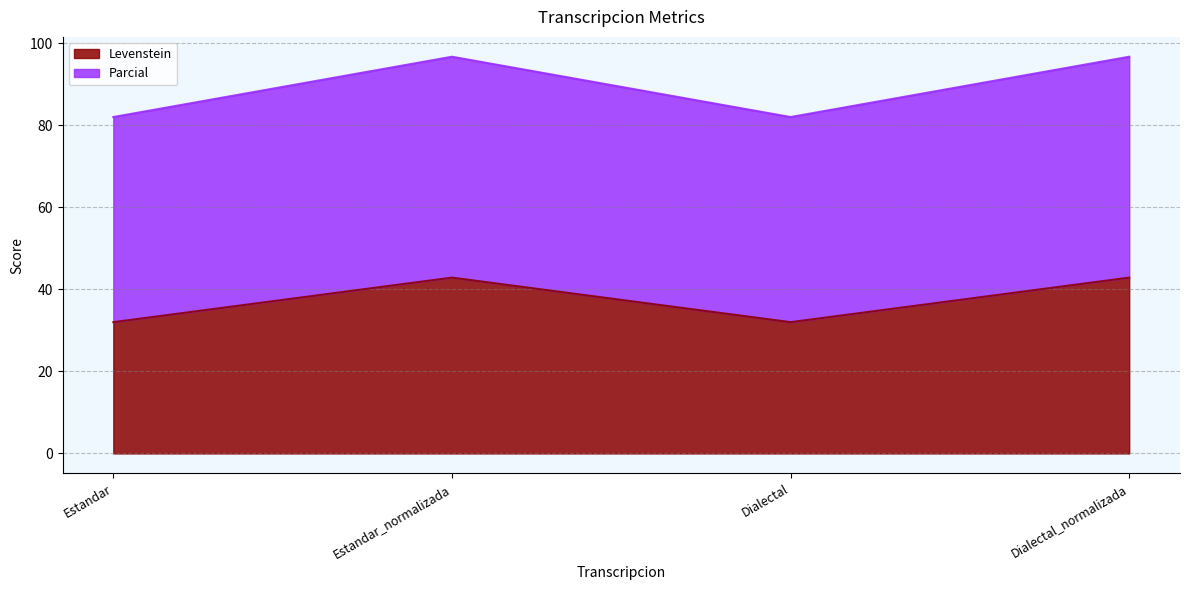

Does the chart display data point markers on the line(s)?

No